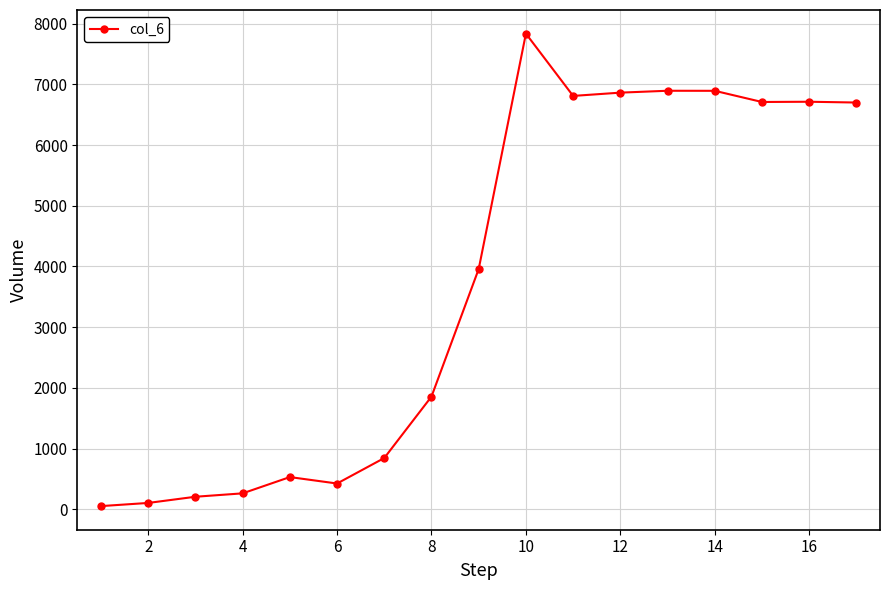

True or false: the data has more than 2 interior local peaks.

True